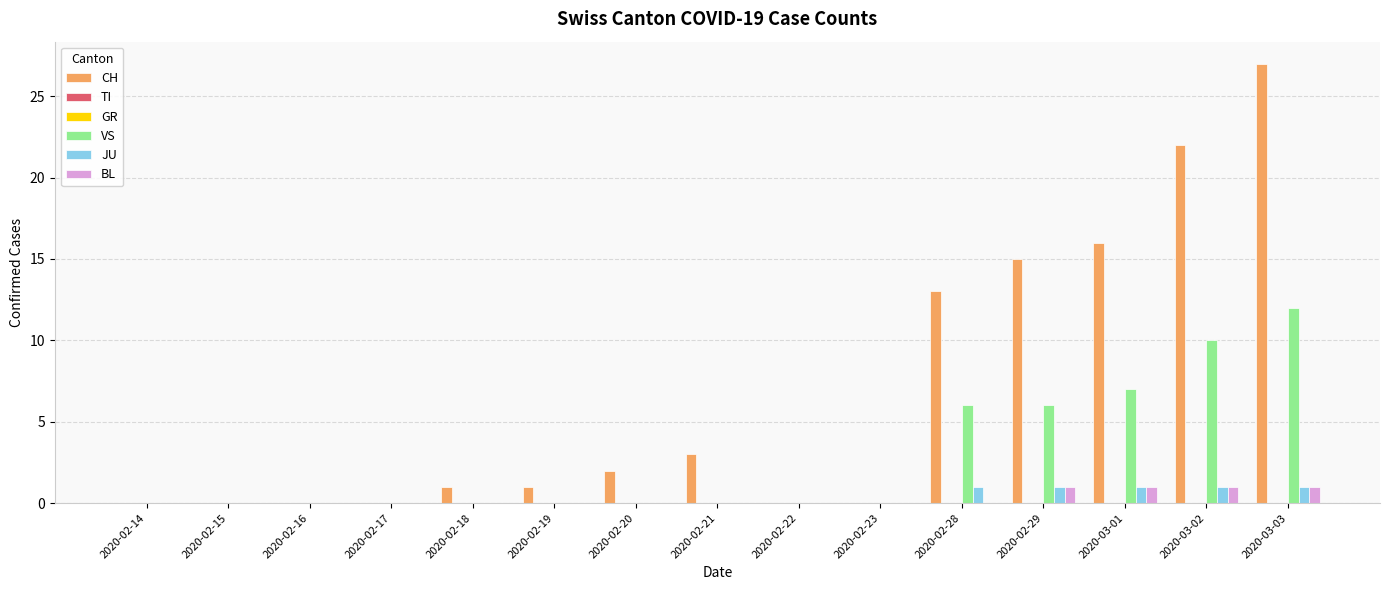

Which series has the largest total across all categories?

CH